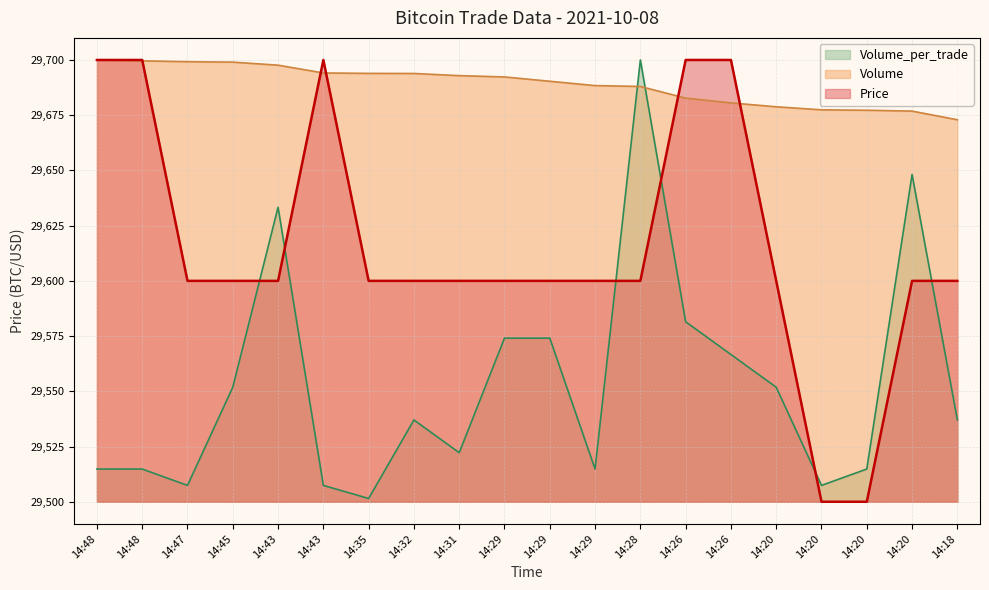

True or false: Volume_per_trade has a value of 14612.6 at 14:20.

False